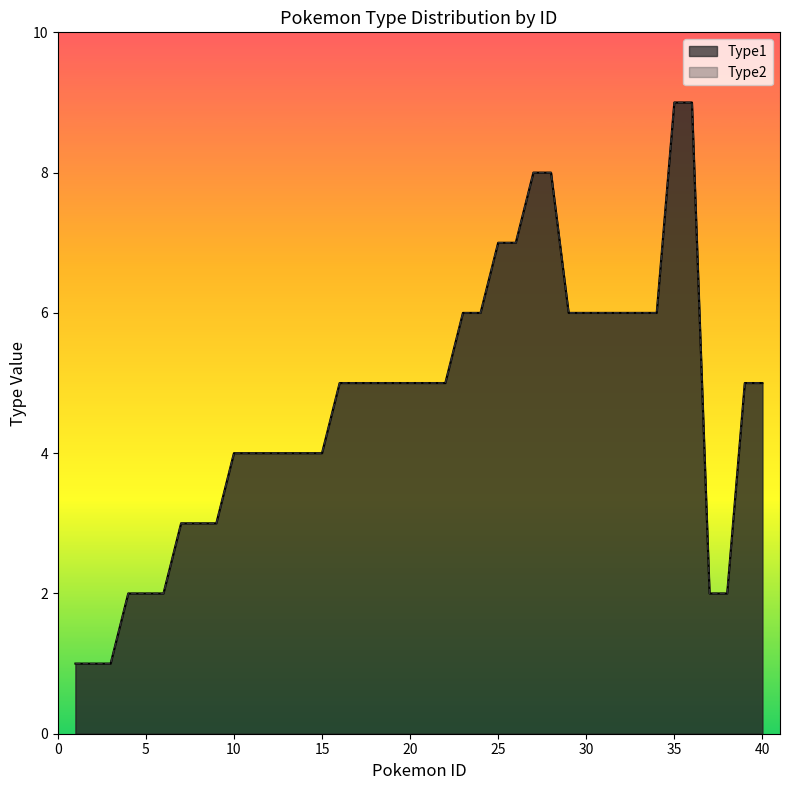

What is the sum of the Type2 values at 6 and 12?

6